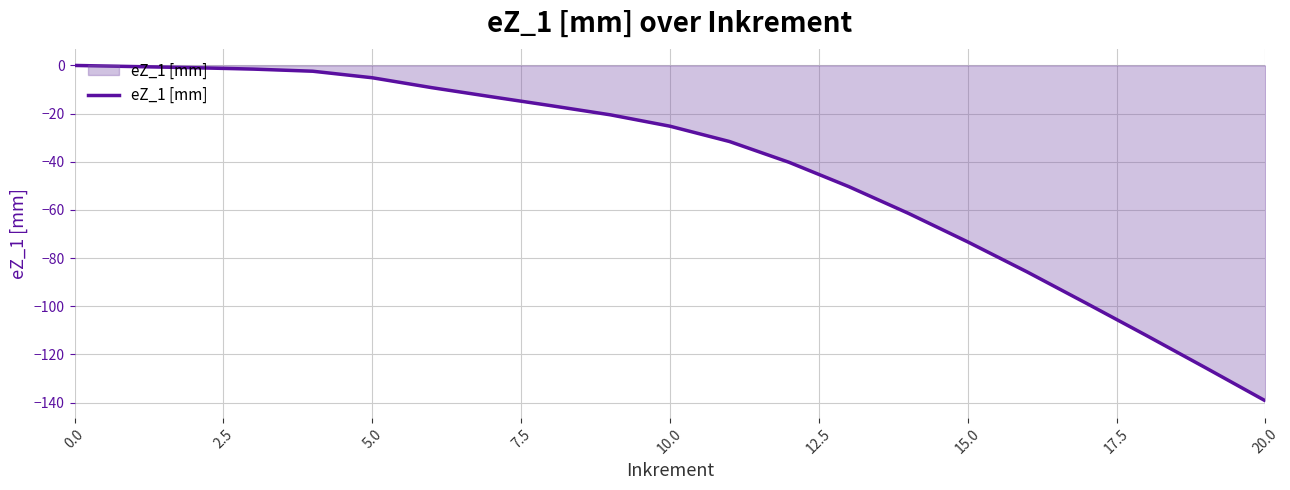

What is the minimum value shown in the chart?

-139.3